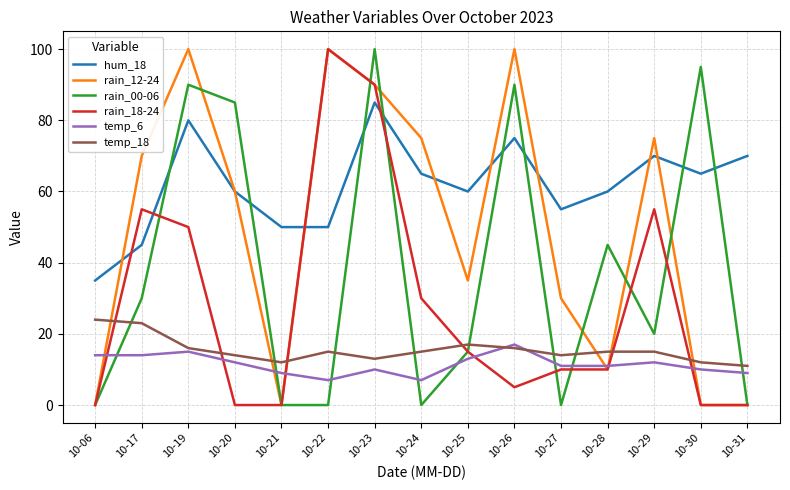

Is this an area chart (filled region under the line)?

No